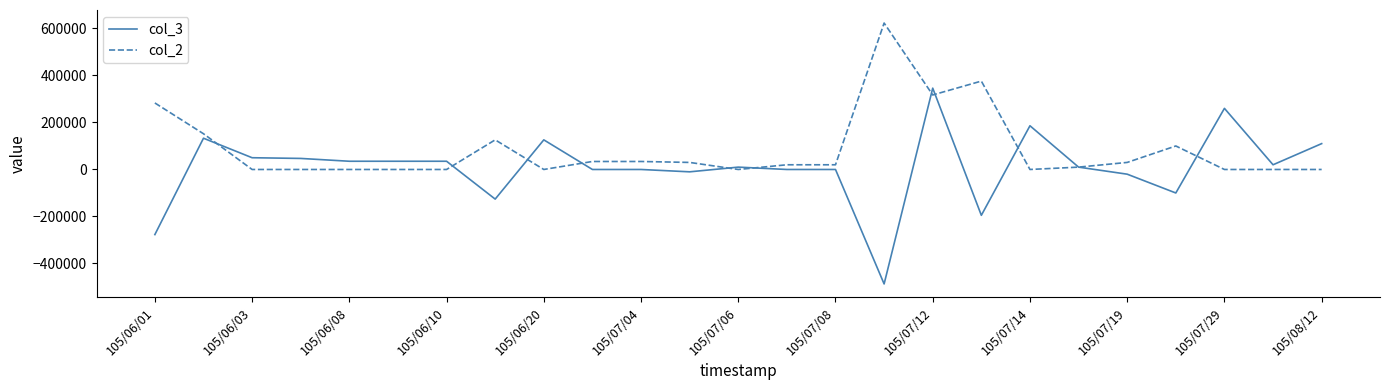

True or false: col_2 and col_3 cross at least once.

True